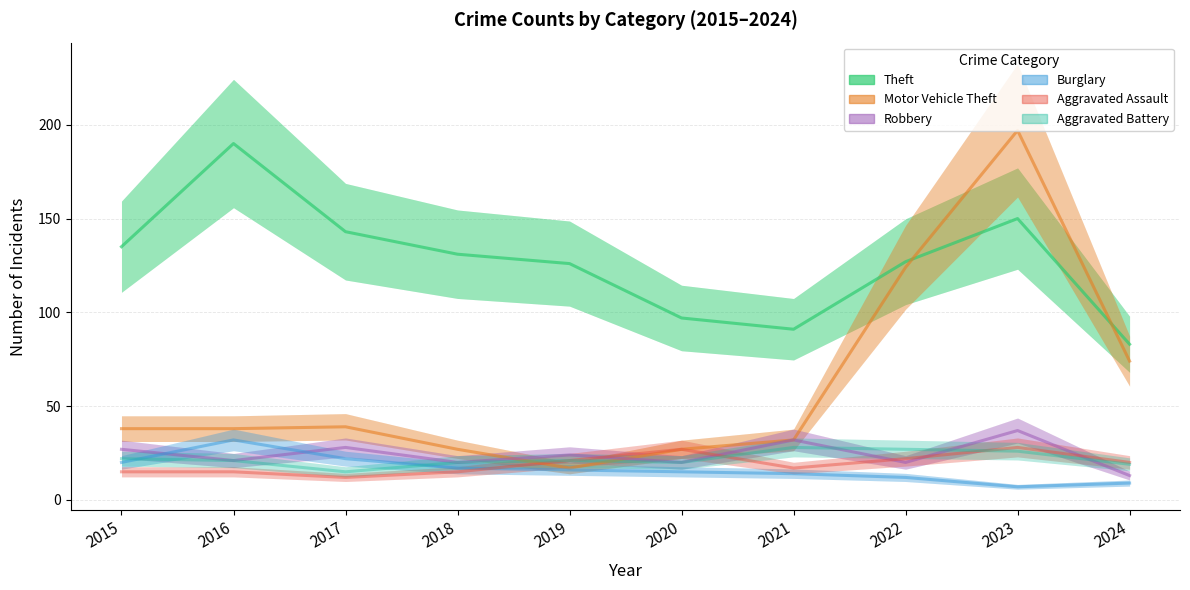

The Motor Vehicle Theft series shows 197 at 2023. True or false?

True